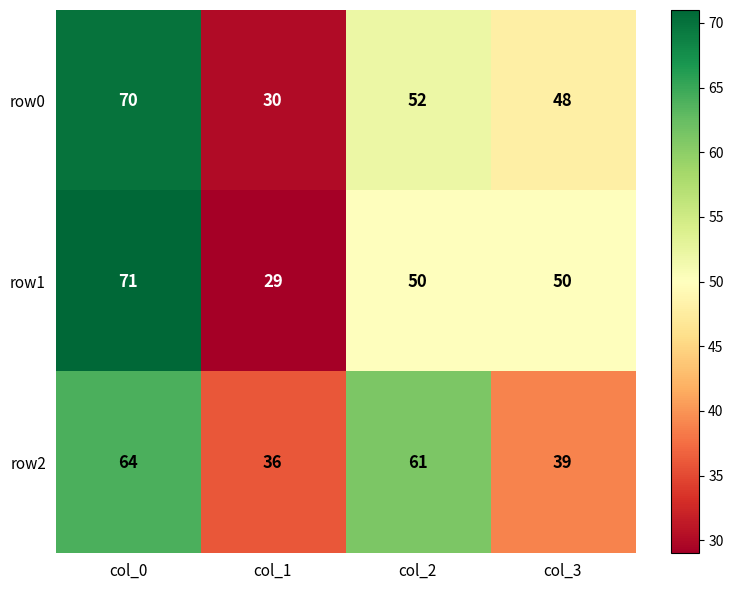

Between col_1 and col_2, which series saw the biggest shift?

row2